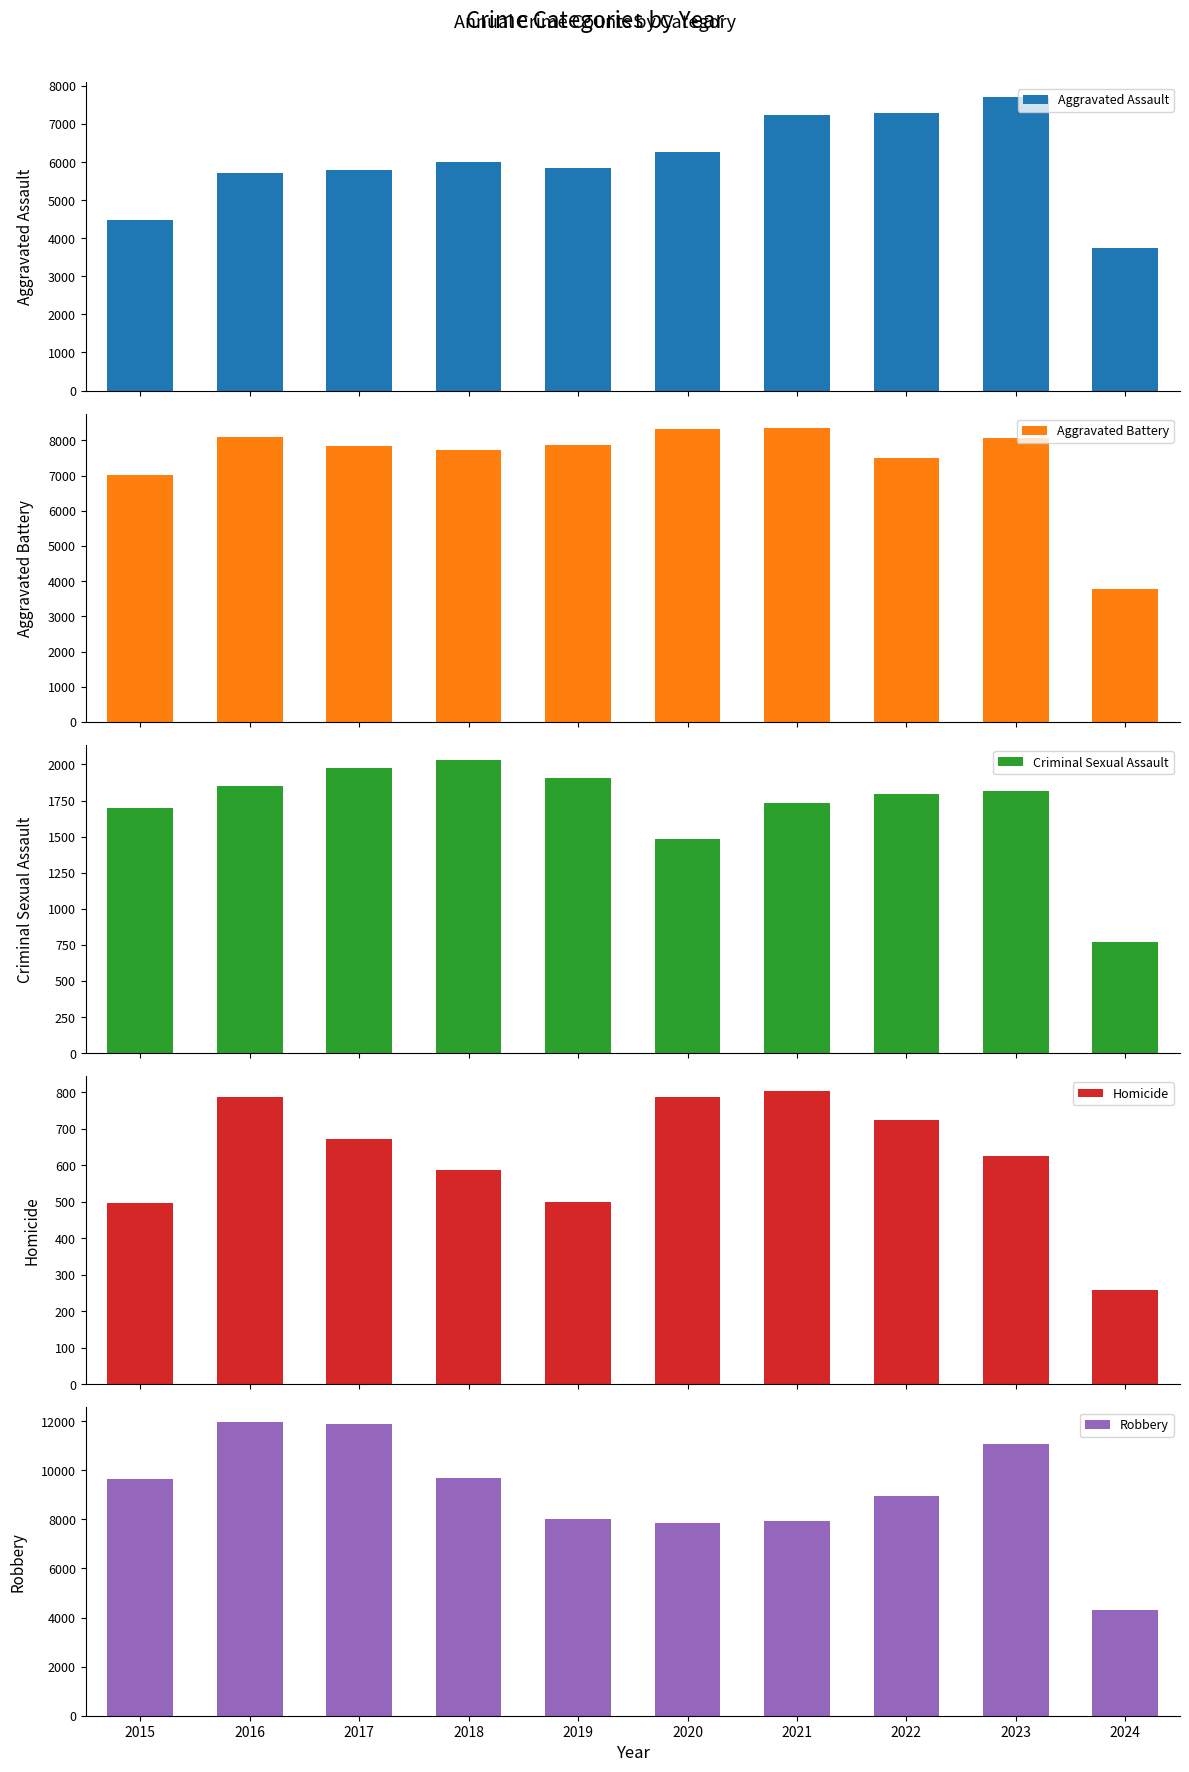

How many values in the Aggravated Battery series are below 7858?

5